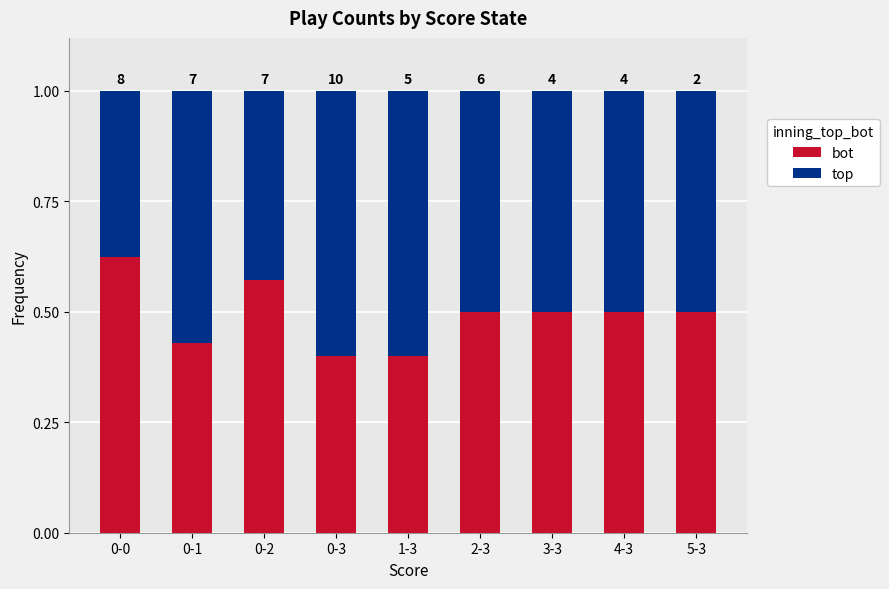

Is it true that bot equals 0.2 at 0-1?

False